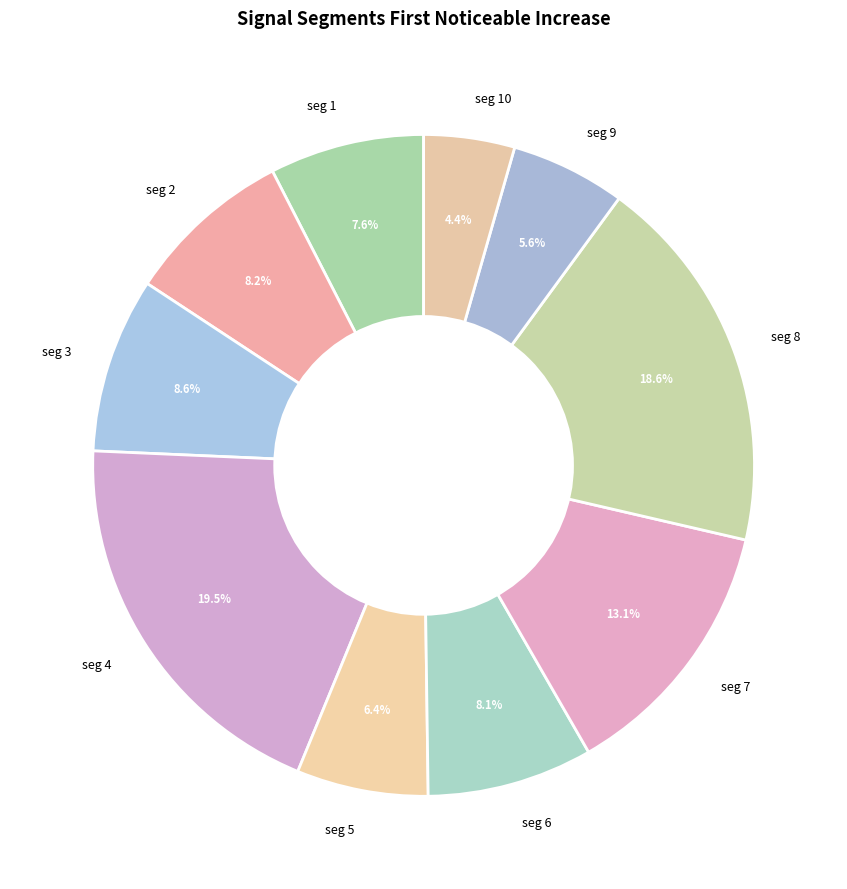

Is there any slice that represents more than half of the pie?

No